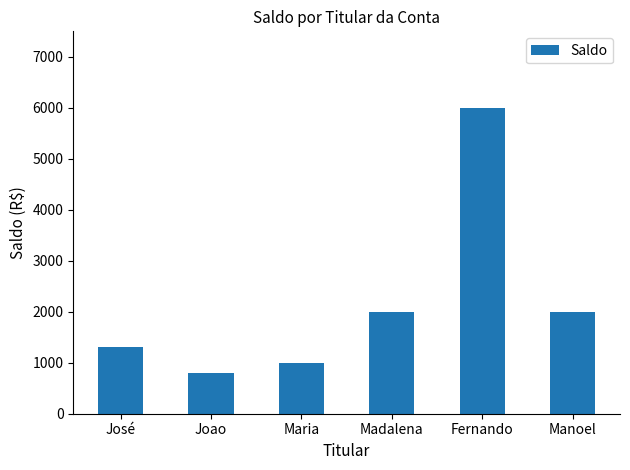

True or false: the data shows 6000 at Fernando.

True